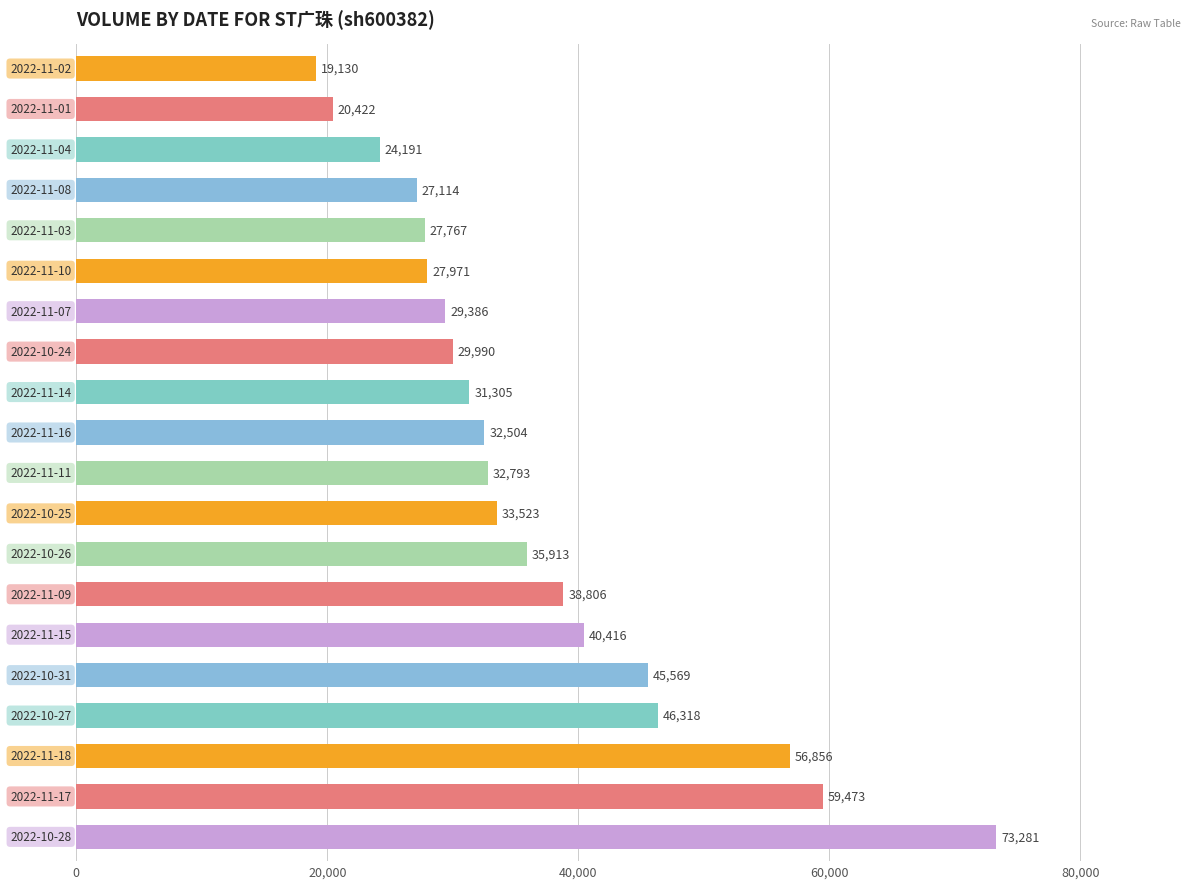

What is the sum of all values?

732728